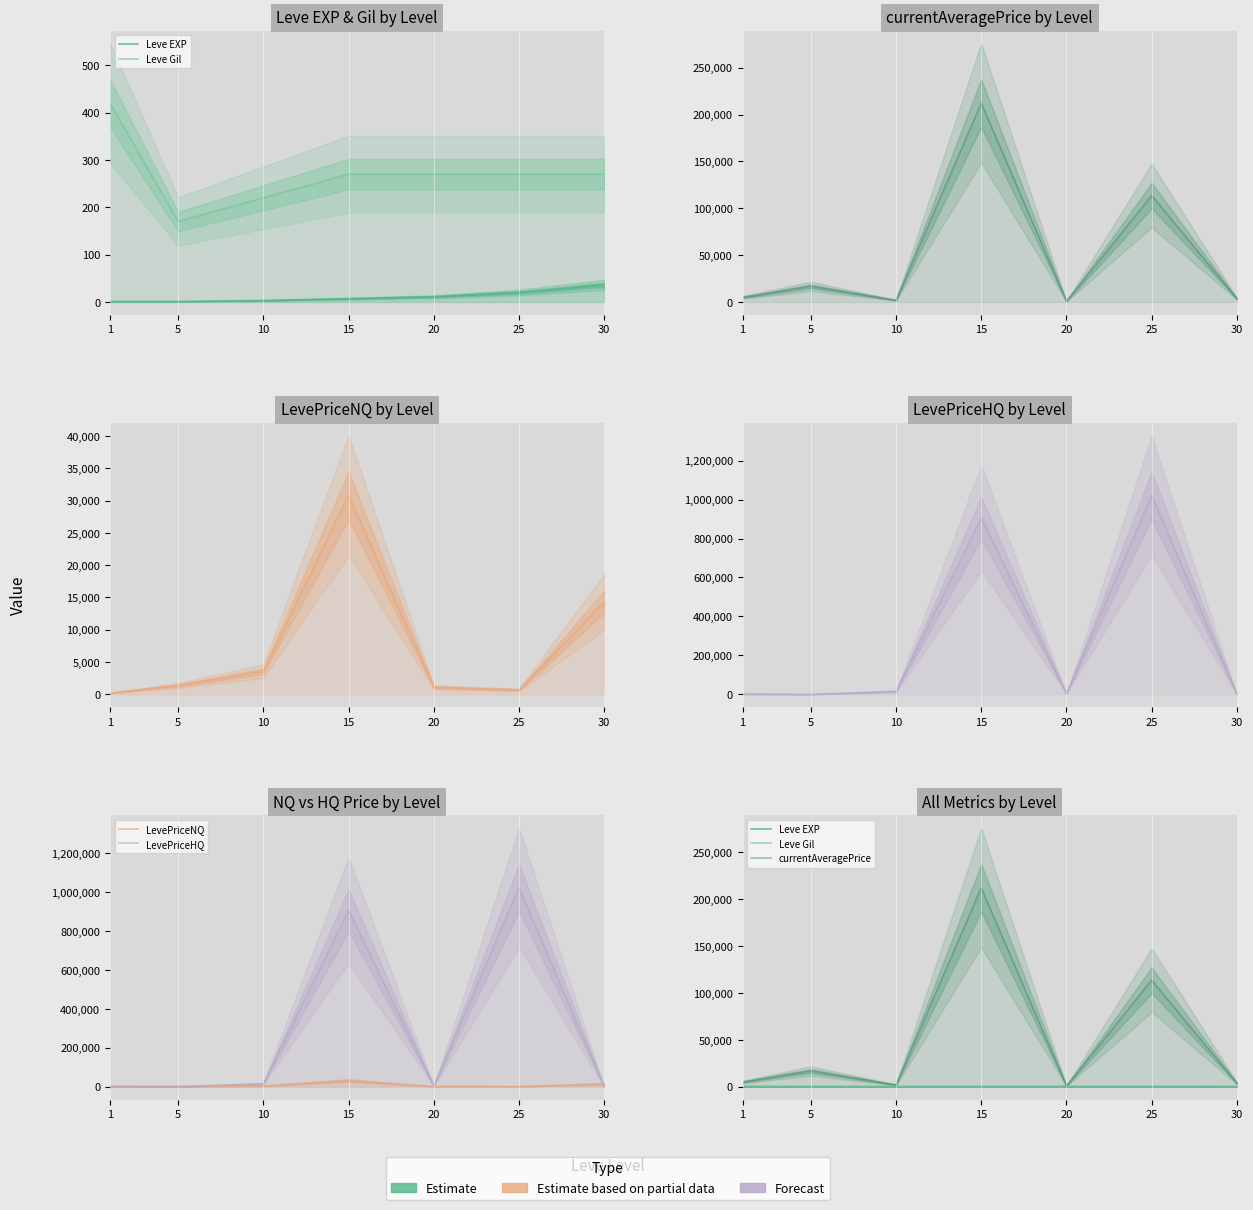

At which category is the sum across all series the highest?

15